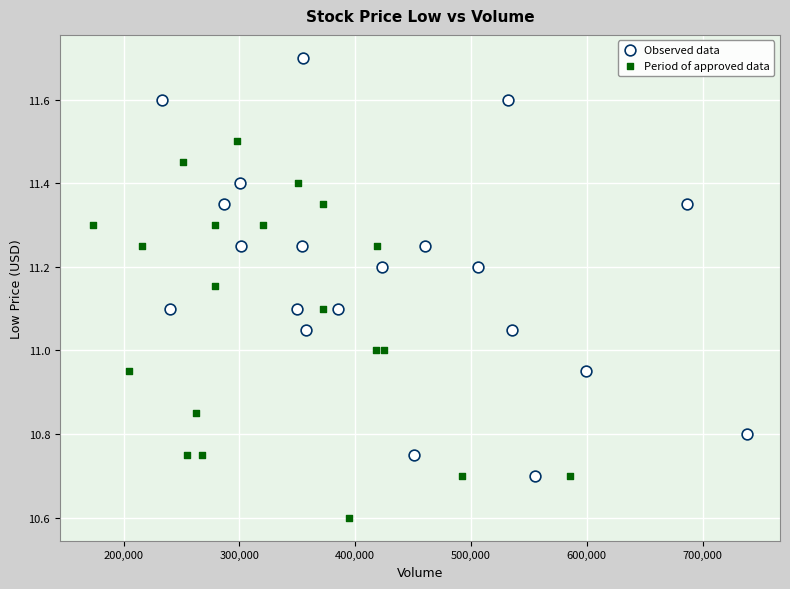

Which series contains the lowest Y value?

Period of approved data